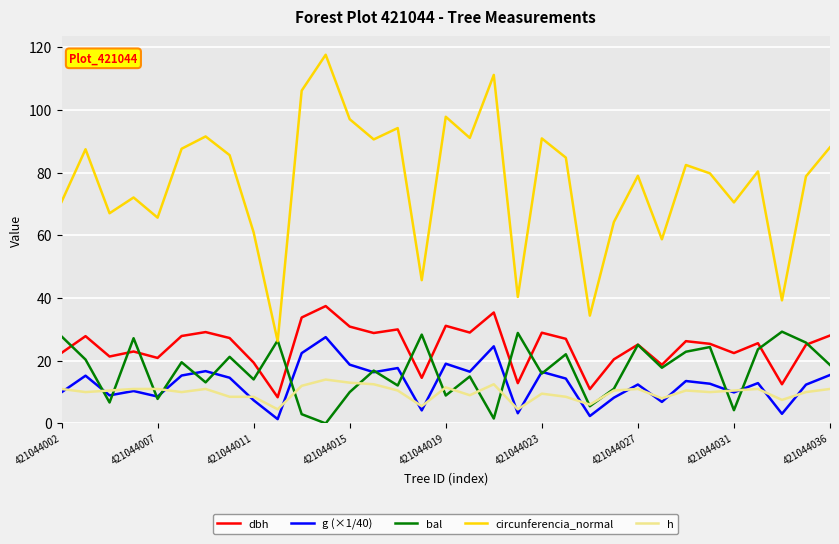

Which series has the largest total across all categories?

circunferencia_normal